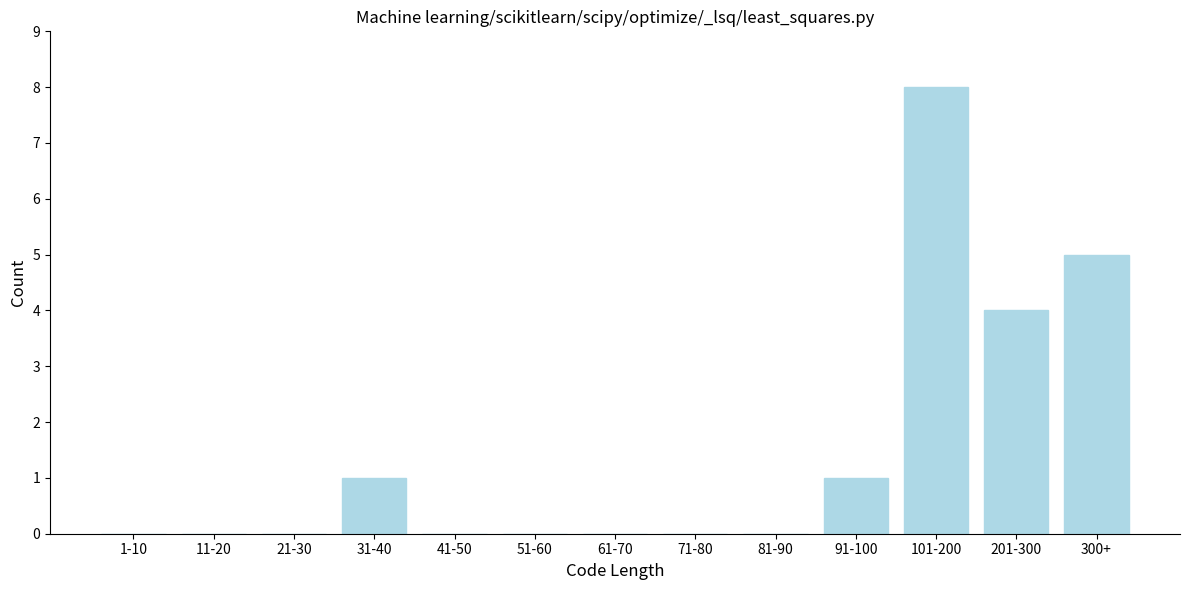

Reading right to left, list all the values displayed in this chart.

300+=5	201-300=4	101-200=8	91-100=1	81-90=0	71-80=0	61-70=0	51-60=0	41-50=0	31-40=1	21-30=0	11-20=0	1-10=0